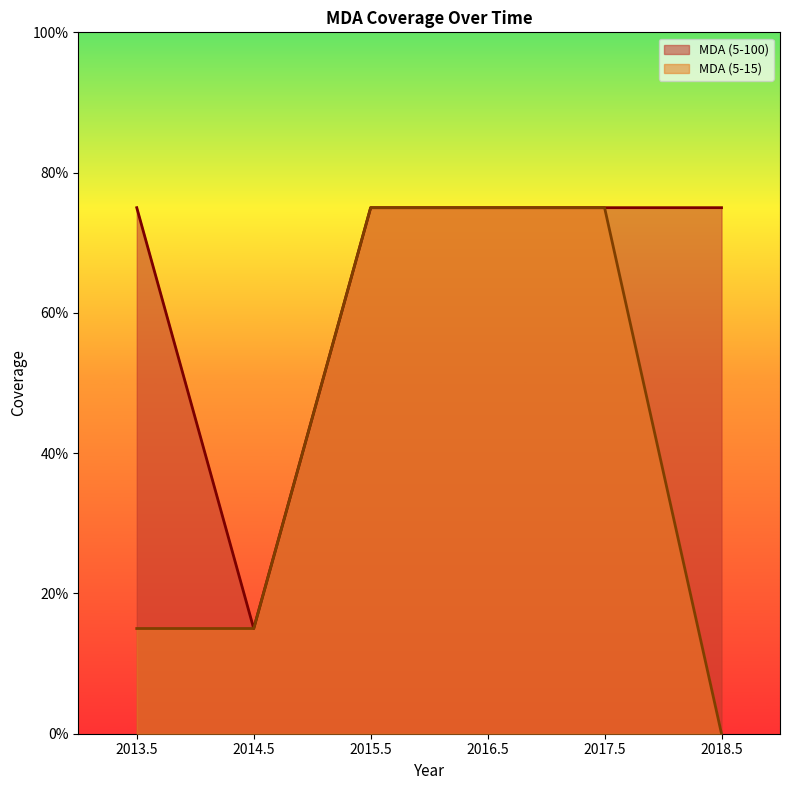

Which label corresponds to the largest value in the chart?

2013.5